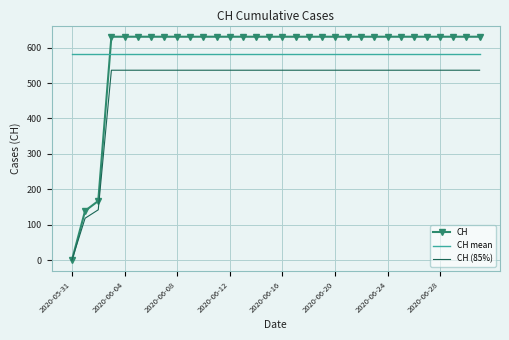

What is the greatest value displayed?

631.0